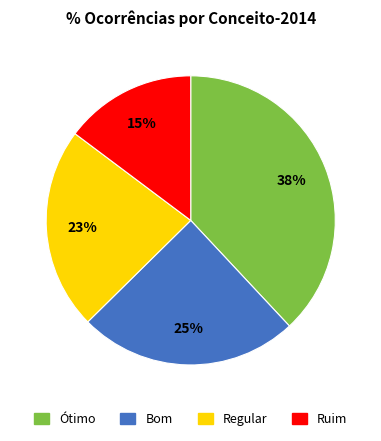

True or false: Ótimo accounts for 47% of the total.

False